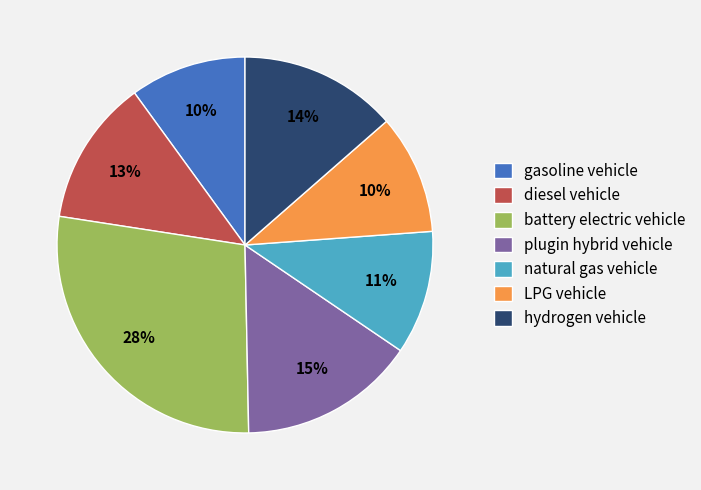

True or false: hydrogen vehicle accounts for 14% of the total.

True